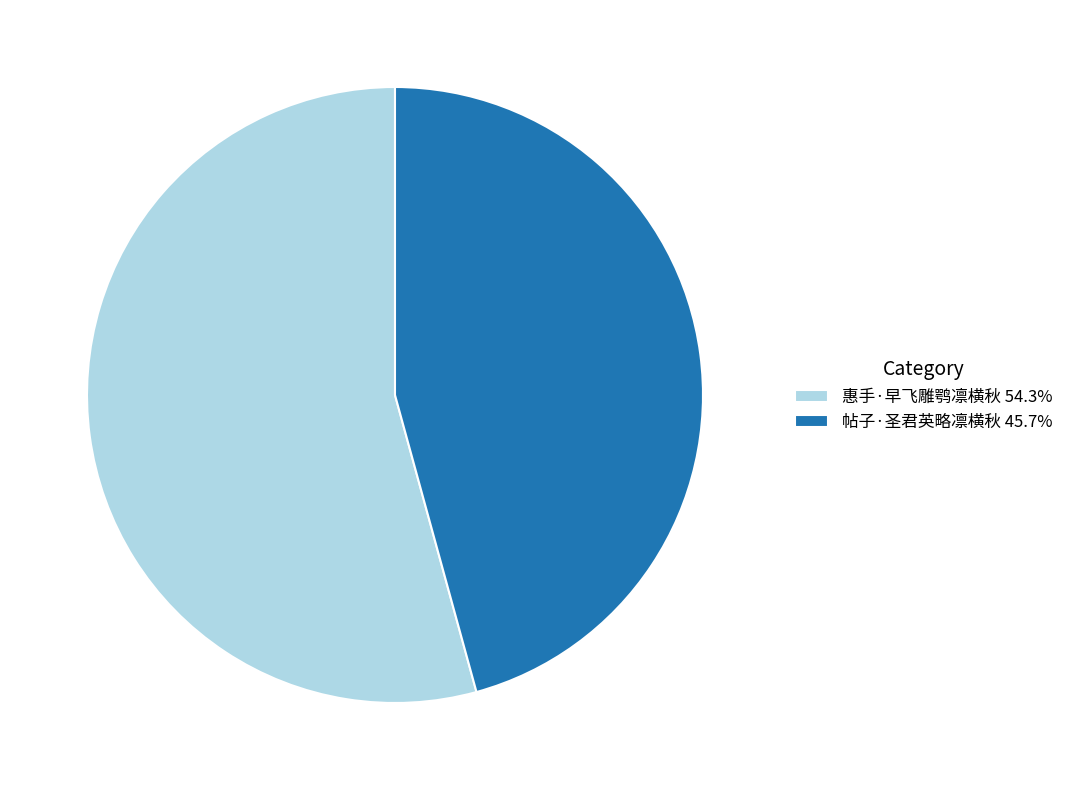

Is the sum of 帖子·圣君英略凛横秋 45.7% and 惠手·早飞雕鹗凛横秋 54.3% greater than half?

Yes